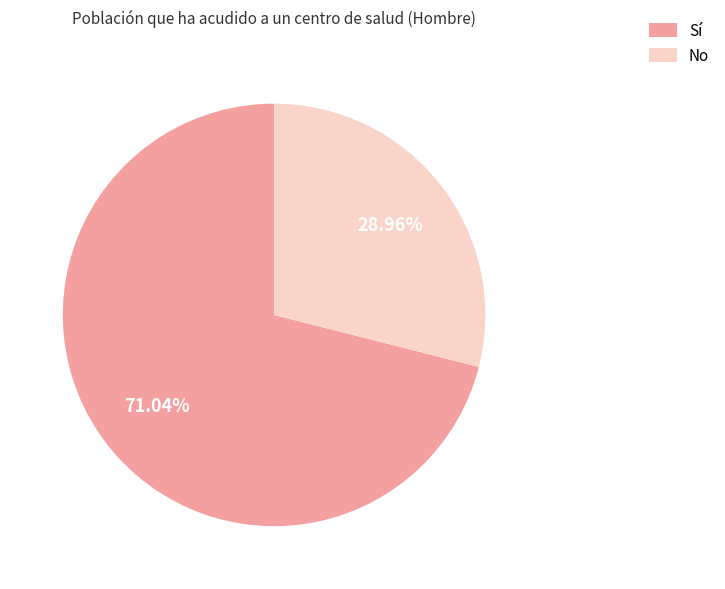

Between Sí and No, which is larger?

Sí